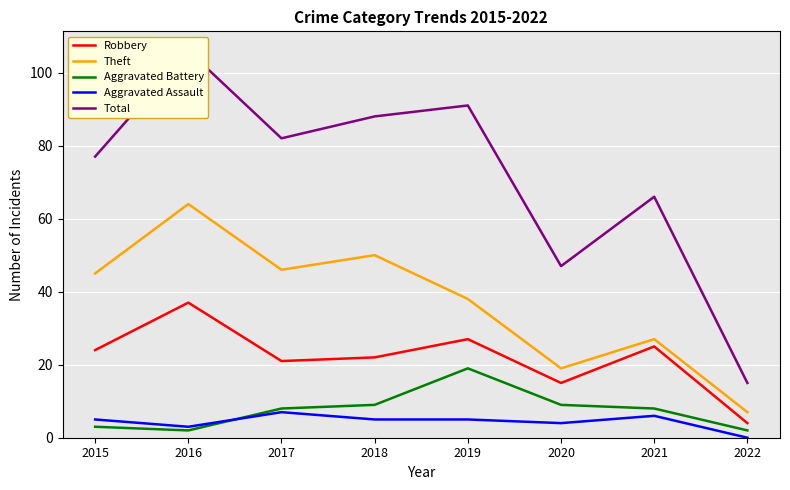

True or false: Aggravated Assault and Theft intersect in this chart.

False